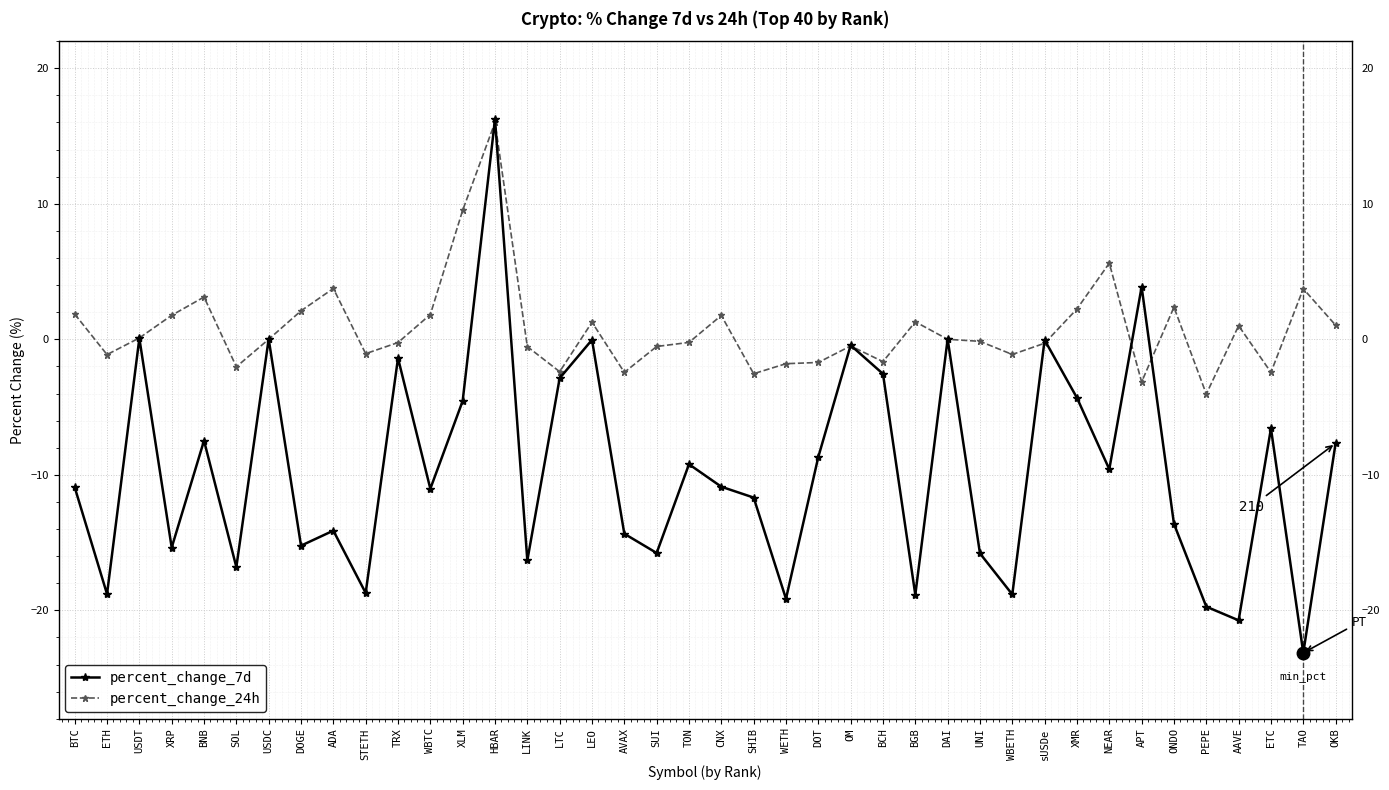

What is the label of the 16th point from the right?

OM